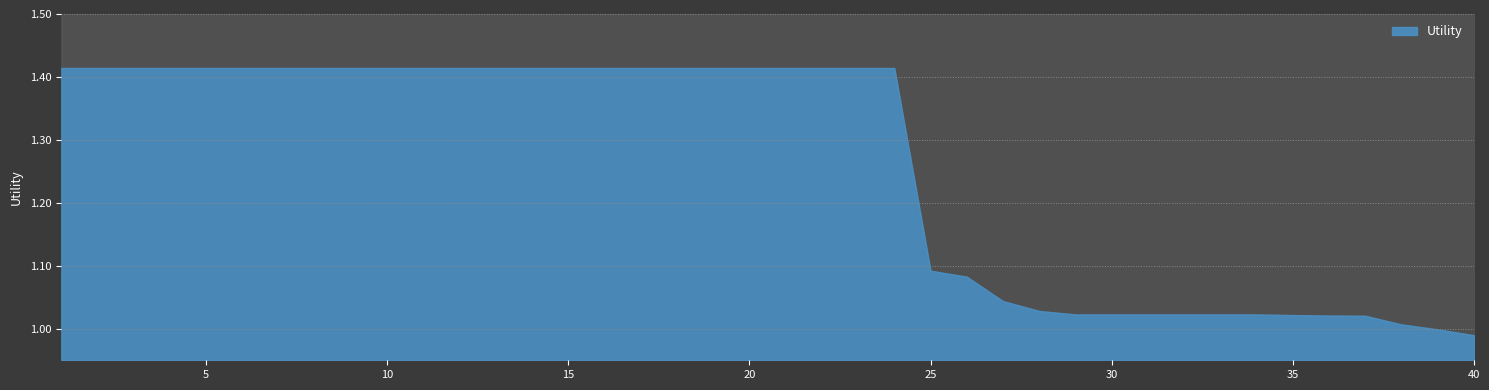

Rank the categories by value from lowest to highest.

40, 39, 38, 37, 36, 35, 29, 30, 31, 32, 33, 34, 28, 27, 26, 25, 1, 2, 3, 4, 5, 6, 7, 8, 9, 10, 11, 12, 13, 14, 15, 16, 17, 18, 19, 20, 21, 22, 23, 24